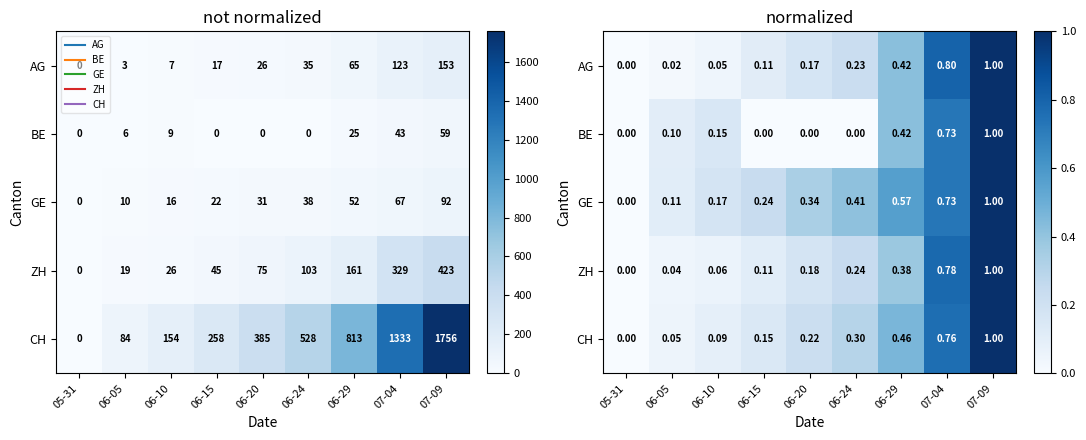

What is the spread (max minus min) of values at 06-15?

0.2